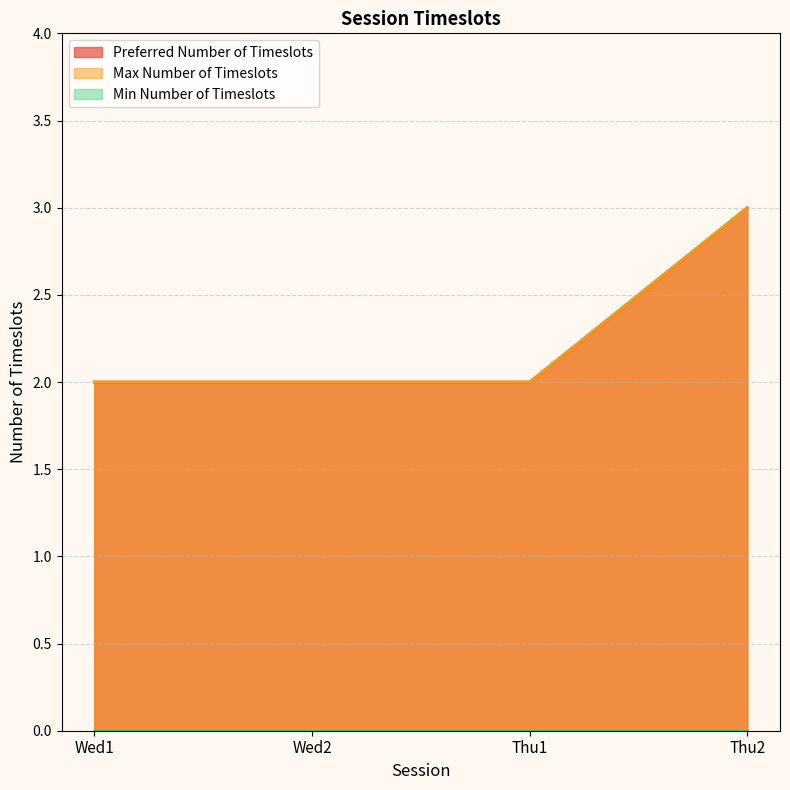

Which has a higher value, Thu2 or Thu1?

Thu2